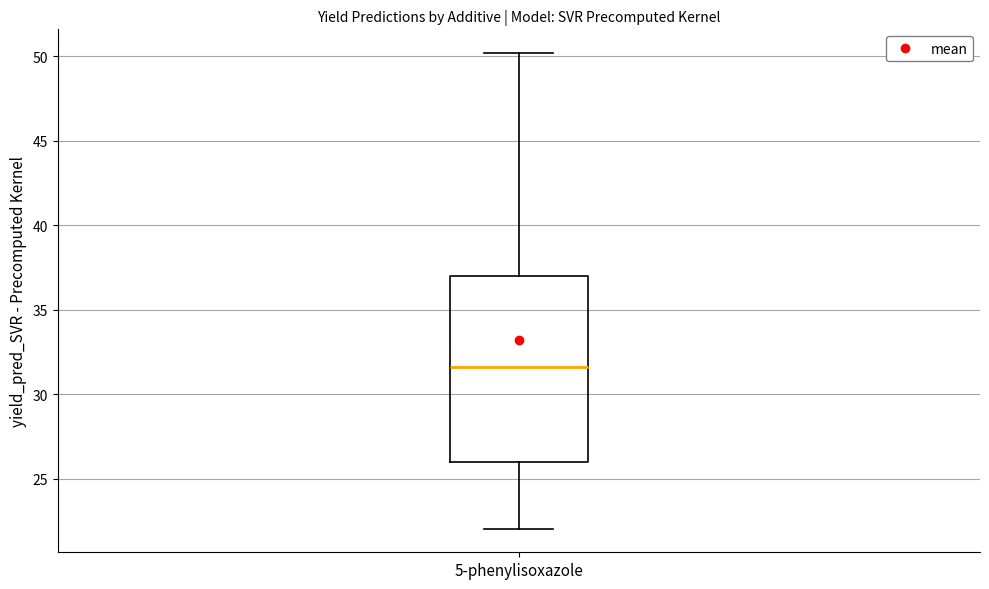

Transcribe this box plot: give where the median line is, the range the box spans, and where the two whiskers end, as read against the y-axis. The values are not printed on the chart, so give them approximately, as read against the axis.

median 31.5, box 26.0 to 37.0, whiskers 22.0 to 50.0